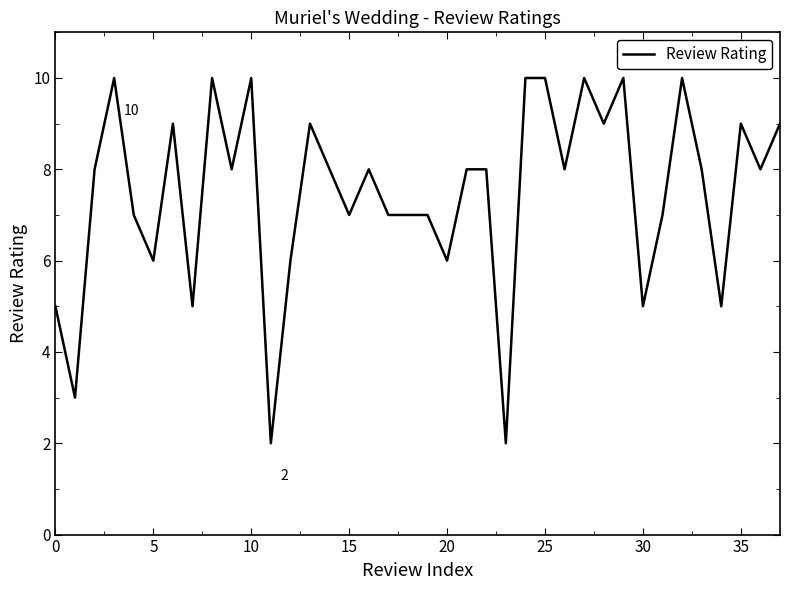

Reading left to right, transcribe all the data shown in this chart.

5	3	8	10	7	6	9	5	10	8	10	2	6	9	8	7	8	7	7	7	6	8	8	2	10	10	8	10	9	10	5	7	10	8	5	9	8	9